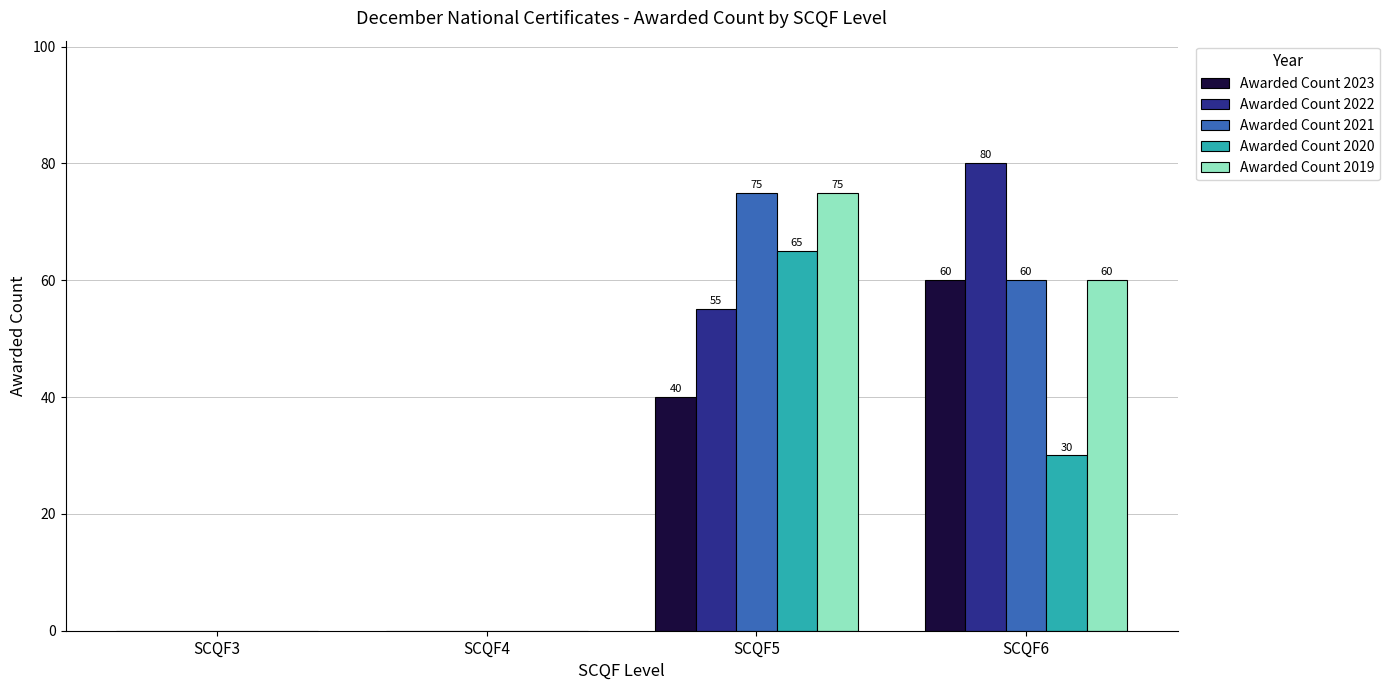

The Awarded Count 2020 series shows -43 at SCQF4. True or false?

False